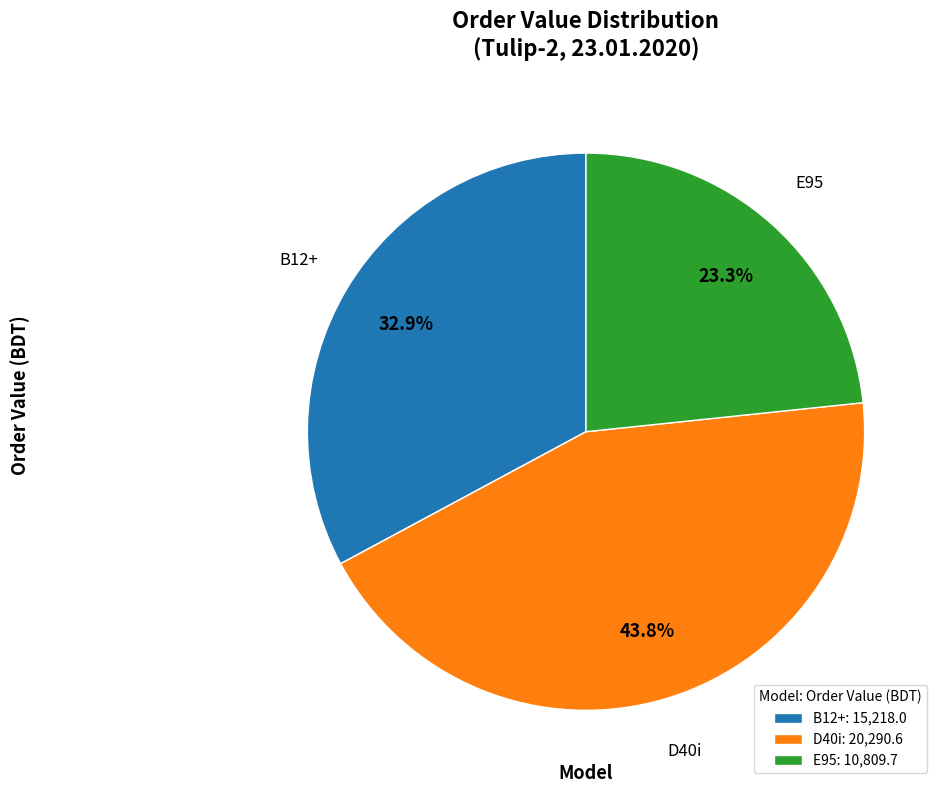

Between D40i and E95, which is larger?

D40i